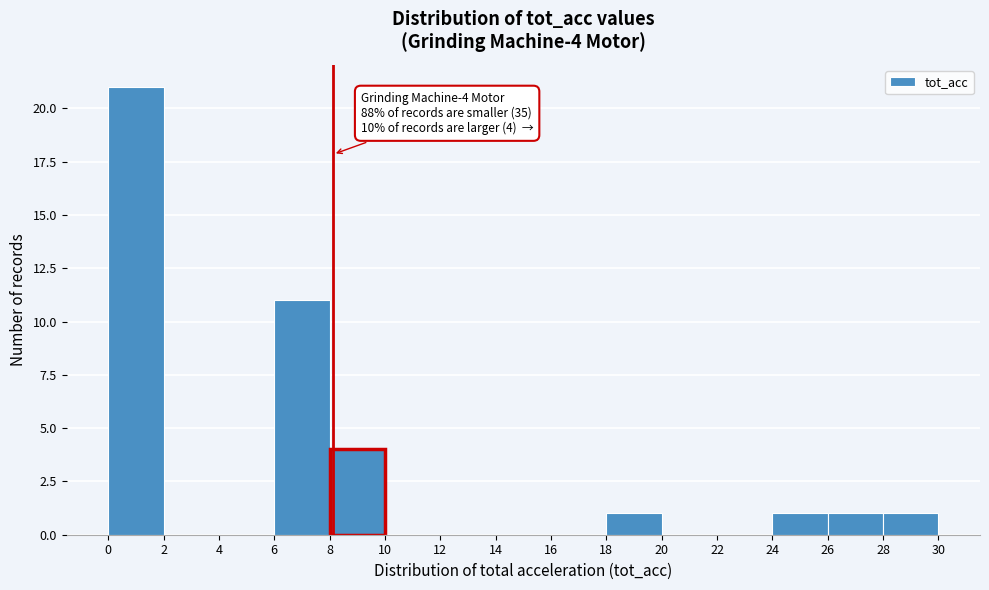

Which range on the x-axis has the tallest bar?

0 to 2